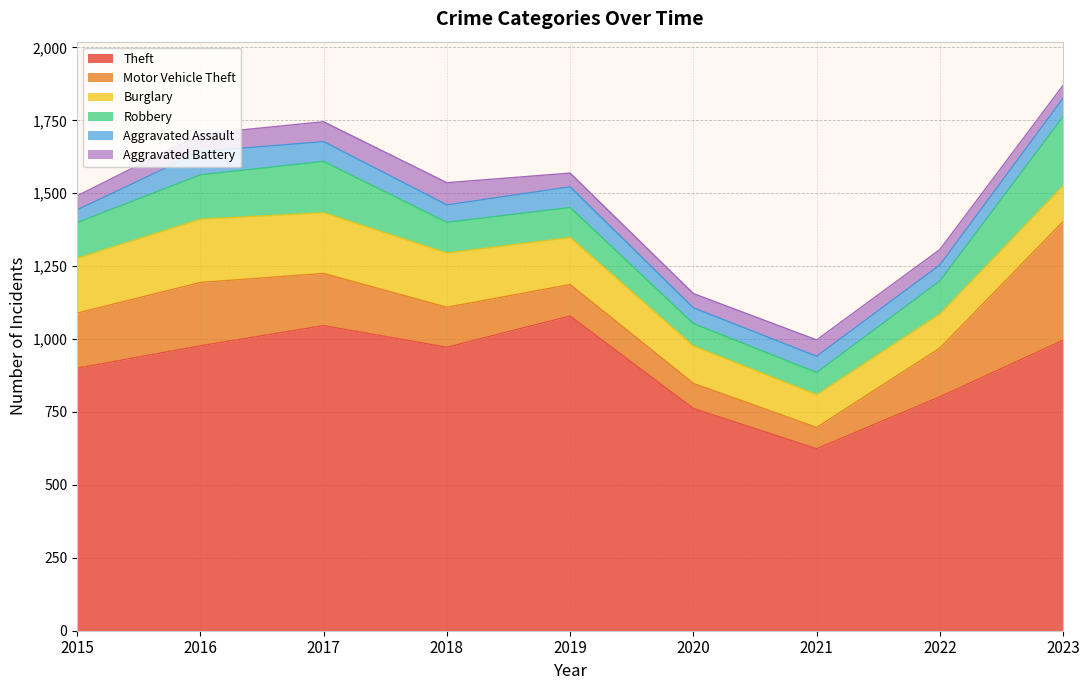

What is the value of the Aggravated Battery point at the 4th from the left?

76